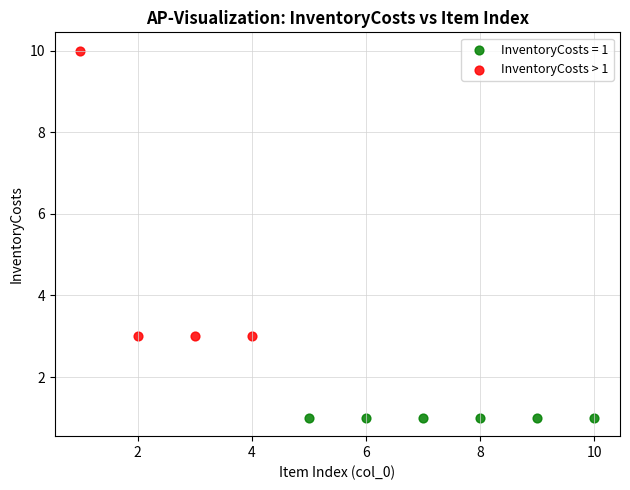

Which series reaches the minimum Y coordinate?

InventoryCosts = 1